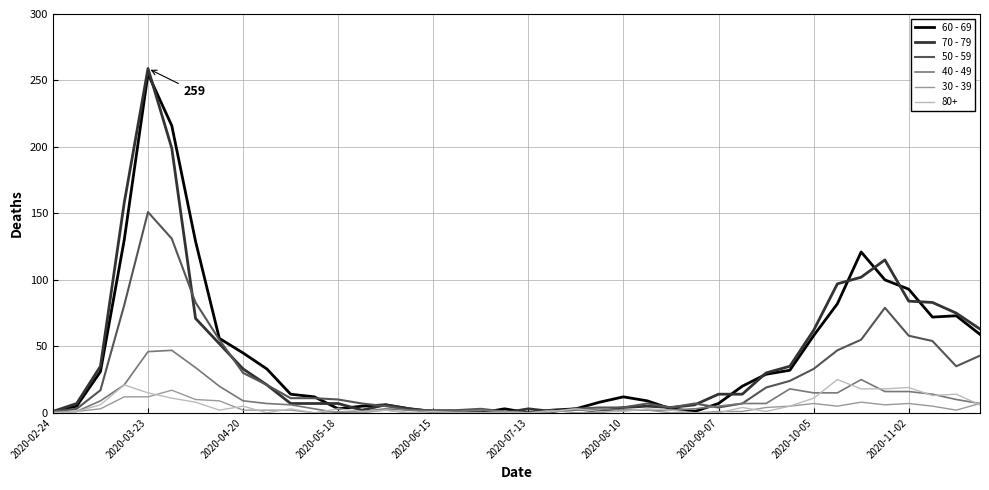

What is the maximum value shown in the chart?

259